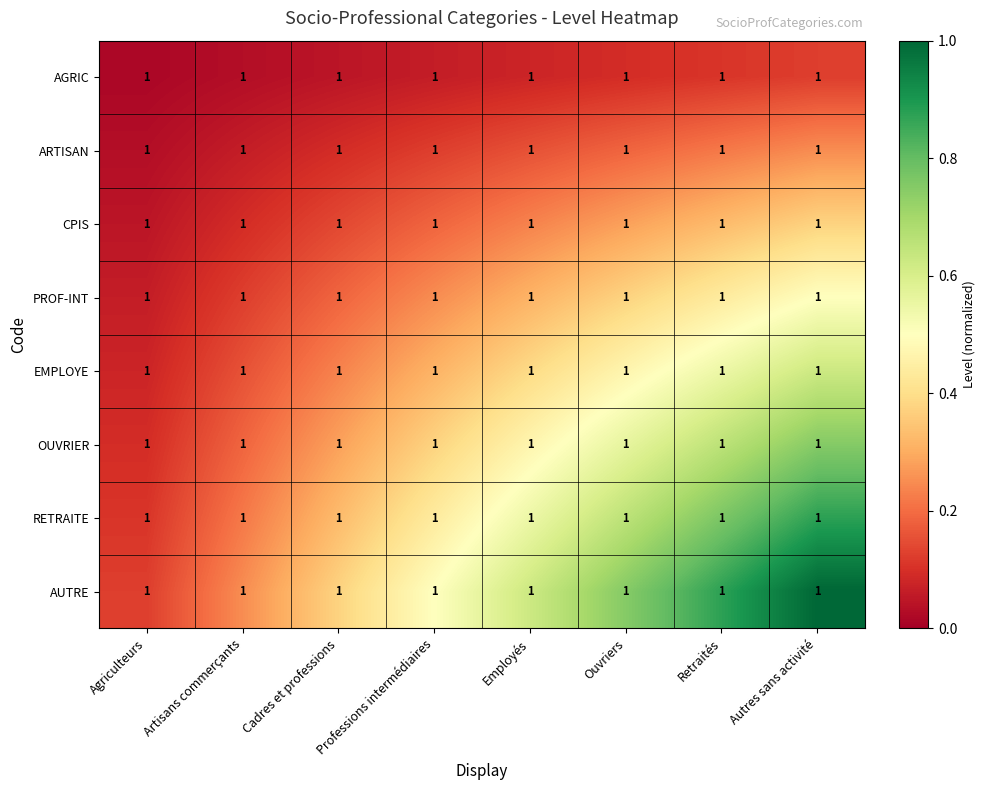

Between Artisans commerçants and Ouvriers, which series saw the biggest shift?

AUTRE